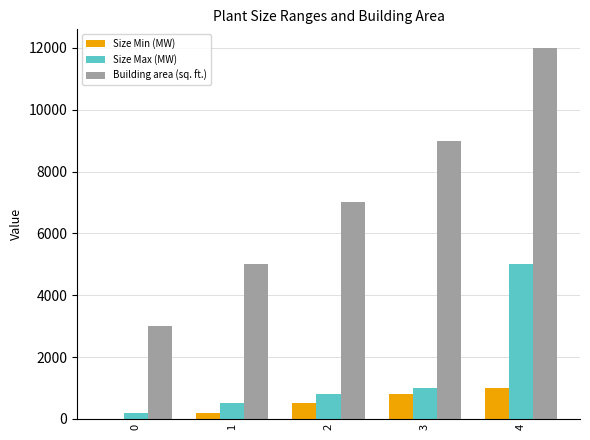

Reading right to left, list all the values displayed in this chart.

Size Min (MW): 1000	800	500	200	0
Size Max (MW): 5000	1000	800	500	200
Building area (sq. ft.): 12000	9000	7000	5000	3000